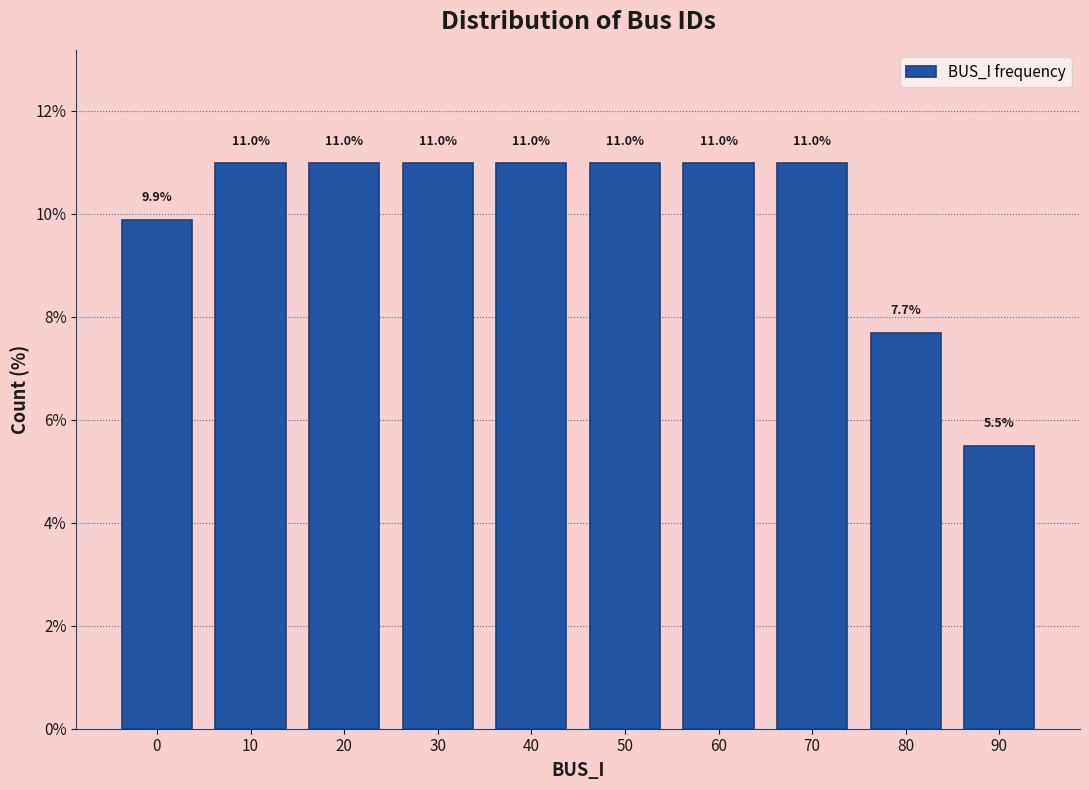

Reading left to right, what are all the values shown in this chart?

0=9.9	10=11.0	20=11.0	30=11.0	40=11.0	50=11.0	60=11.0	70=11.0	80=7.7	90=5.5